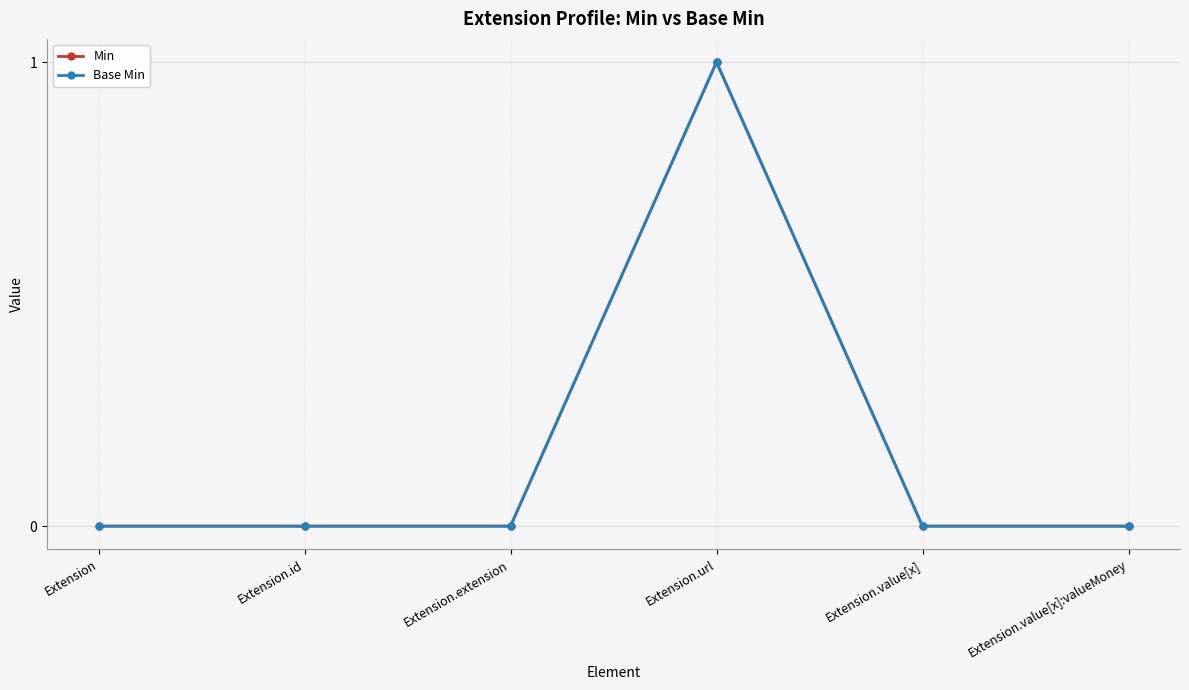

True or false: Base Min and Min cross at least once.

False